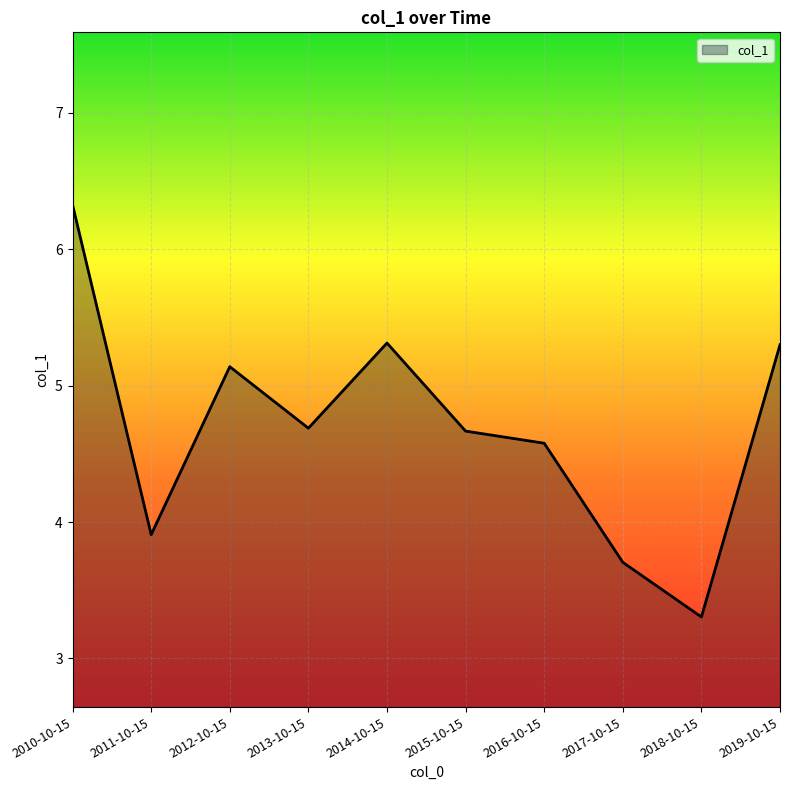

At which category does the data reach its first local peak?

2012-10-15